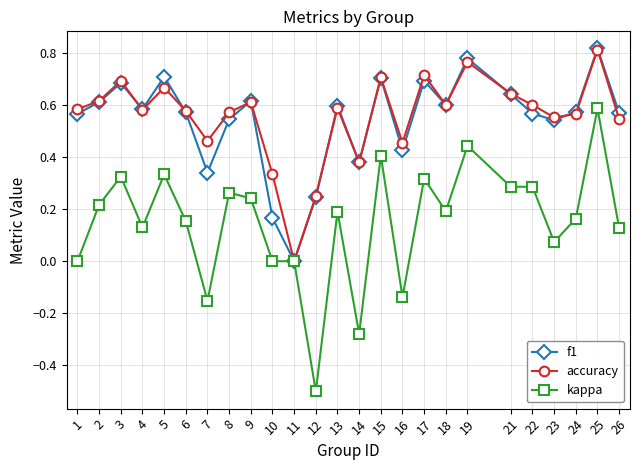

Is the value of f1 at 25 greater than the value of kappa at 26?

Yes